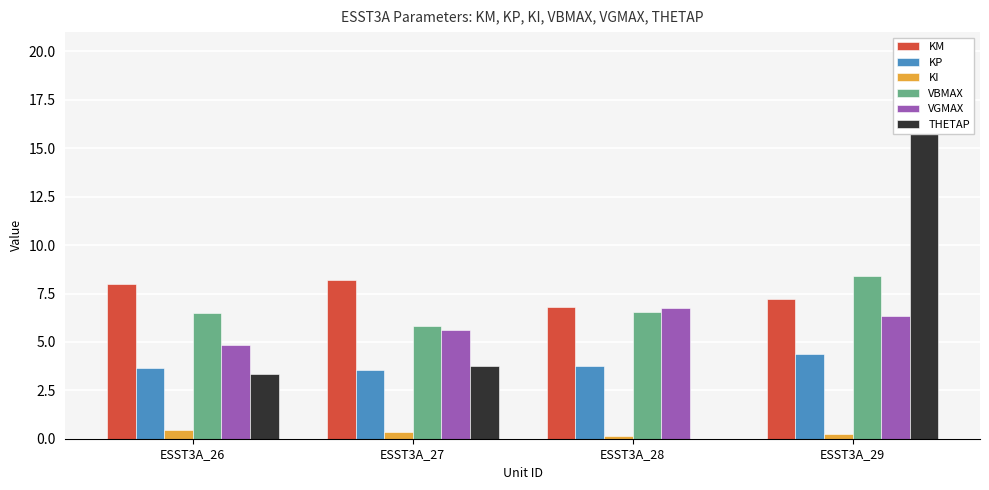

True or false: KM has a value of 7.2 at ESST3A_29.

True